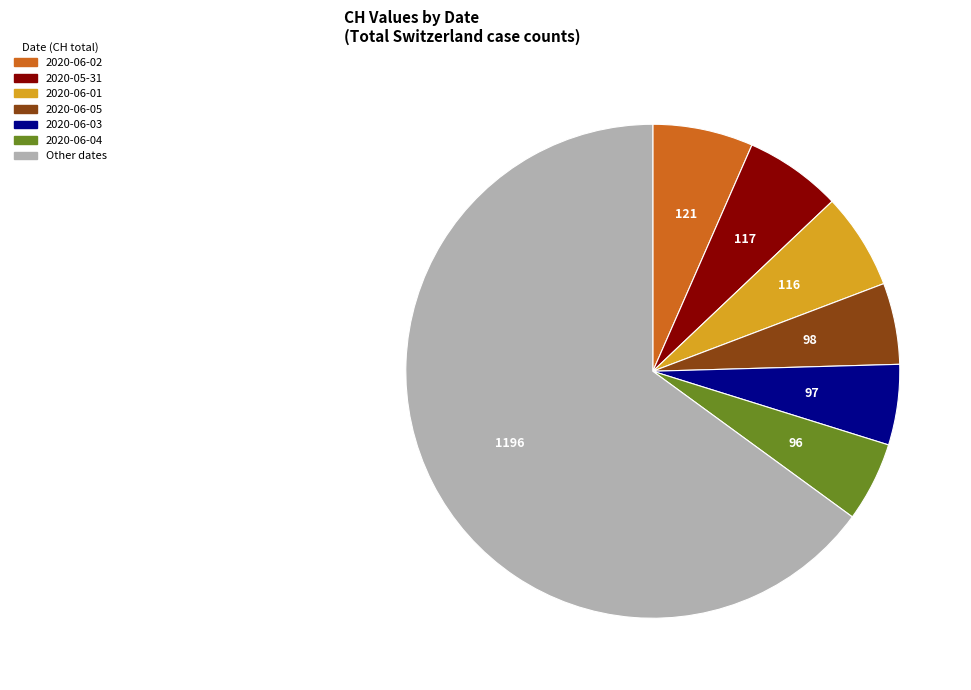

Is there any slice that represents more than half of the pie?

Yes